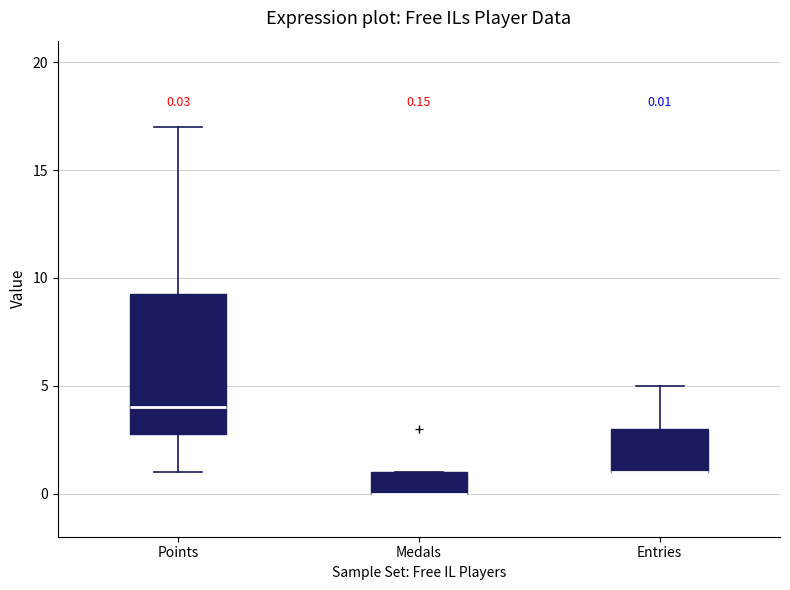

Which box is the tallest, from its lower edge to its upper edge?

Points